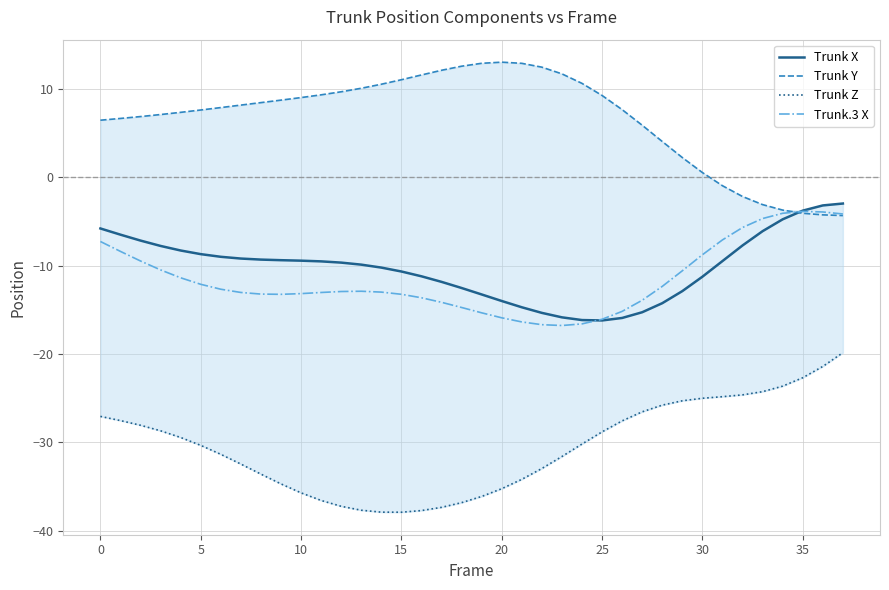

True or false: Trunk.3 X and Trunk Z cross at least once.

False